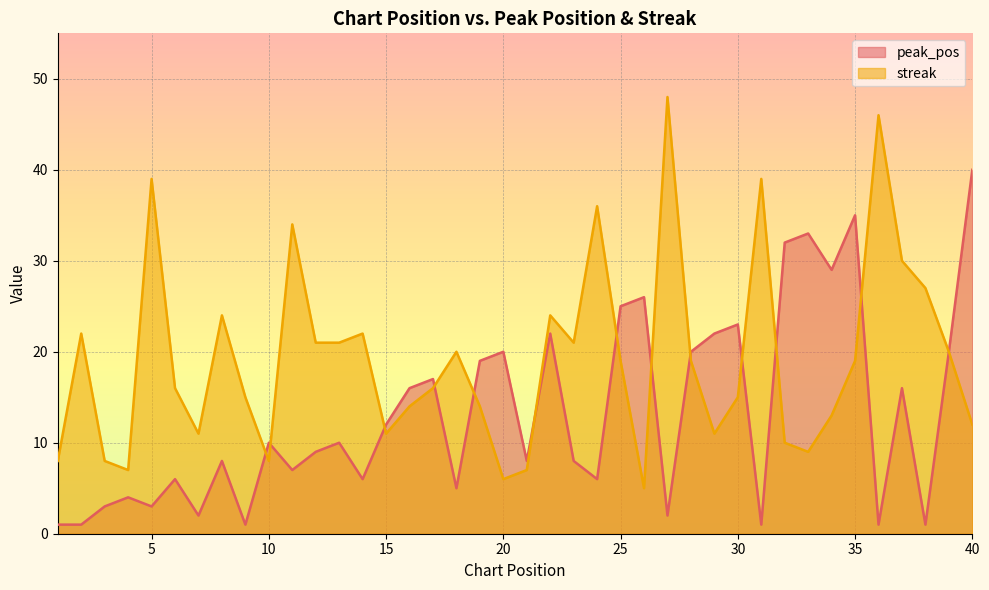

What is the difference between the peak_pos values at 19 and 14?

13